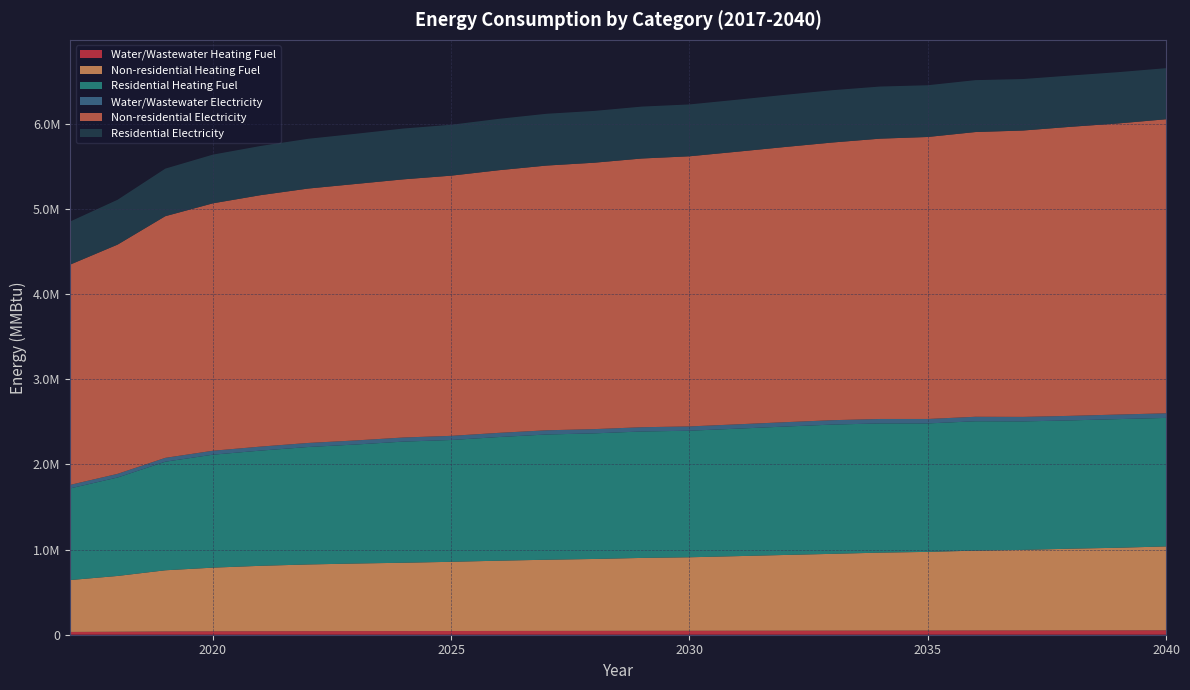

Reading left to right, transcribe all the data shown in this chart.

Water/Wastewater Heating Fuel: 2017=32670.1	2018=35137.2	2019=38526.6	2020=40104.4	2021=41199.7	2022=42008.8	2023=42573.9	2024=43036.5	2025=43589.8	2026=44244.8	2027=44794.7	2028=45226.3	2029=45829.4	2030=46180.6	2031=46816.8	2032=47458.9	2033=48075.3	2034=48729.8	2035=49114.4	2036=49784.8	2037=50153.1	2038=50800.8	2039=51272.0	2040=51978.2
Non-residential Heating Fuel: 2017=609090.0	2018=655029.7	2019=718136.8	2020=747527.2	2021=767990.7	2022=783097.9	2023=793604.3	2024=802187.9	2025=812557.0	2026=824986.2	2027=835629.9	2028=844213.5	2029=855956.0	2030=863166.3	2031=875870.1	2032=888917.2	2033=901621.1	2034=915080.2	2035=923595.2	2036=937535.1	2037=945844.1	2038=959509.2	2039=969947.0	2040=984916.9
Residential Heating Fuel: 2017=1075919.9	2018=1155913.3	2019=1274803.2	2020=1326343.9	2021=1352608.7	2022=1378914.5	2023=1397209.0	2024=1422200.0	2025=1430210.8	2026=1451853.2	2027=1470386.9	2028=1474768.3	2029=1484359.1	2030=1485935.8	2031=1496627.4	2032=1507580.9	2033=1517638.9	2034=1517189.3	2035=1508076.0	2036=1518901.7	2037=1508590.3	2038=1506198.8	2039=1510312.2	2040=1508796.9
Water/Wastewater Electricity: 2017=41205.9	2018=42897.7	2019=45221.5	2020=46302.8	2021=47051.8	2022=47605.3	2023=47993.1	2024=48311.0	2025=48688.7	2026=49131.8	2027=49498.8	2028=49781.5	2029=50182.8	2030=50407.7	2031=50824.3	2032=51240.0	2033=51635.7	2034=52057.2	2035=52291.7	2036=52721.3	2037=52943.7	2038=53355.9	2039=53645.9	2040=54095.7
Non-residential Electricity: 2017=2585912.7	2018=2691834.4	2019=2837338.3	2020=2905102.9	2021=2952284.8	2022=2987117.0	2023=3011341.3	2024=3031132.4	2025=3055040.0	2026=3083697.4	2027=3108238.3	2028=3128029.4	2029=3155103.5	2030=3171728.0	2031=3201018.8	2032=3231101.2	2033=3260392.0	2034=3291424.4	2035=3311057.1	2036=3343197.8	2037=3362355.5	2038=3393862.9	2039=3417928.8	2040=3452444.4
Residential Electricity: 2017=505746.6	2018=526462.5	2019=558366.5	2020=571702.0	2021=577400.7	2022=584213.1	2023=588950.9	2024=596503.7	2025=597497.3	2026=603102.1	2027=607901.8	2028=607972.6	2029=609402.1	2030=608760.2	2031=610493.6	2032=612305.8	2033=613895.9	2034=611742.3	2035=607346.9	2036=609181.3	2037=604503.1	2038=601922.2	2039=602038.4	2040=599730.2